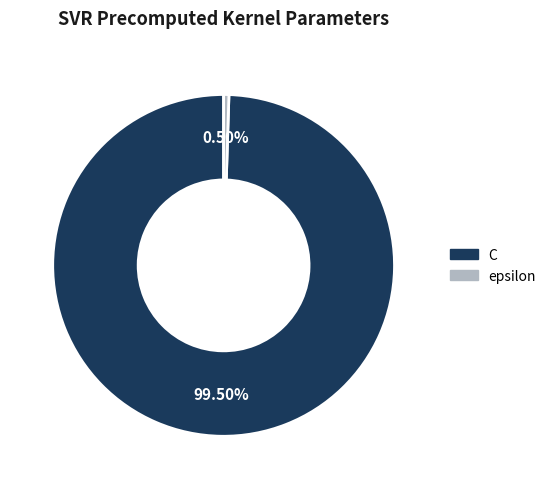

What is the ratio of the value at C to the value at epsilon?

200.0